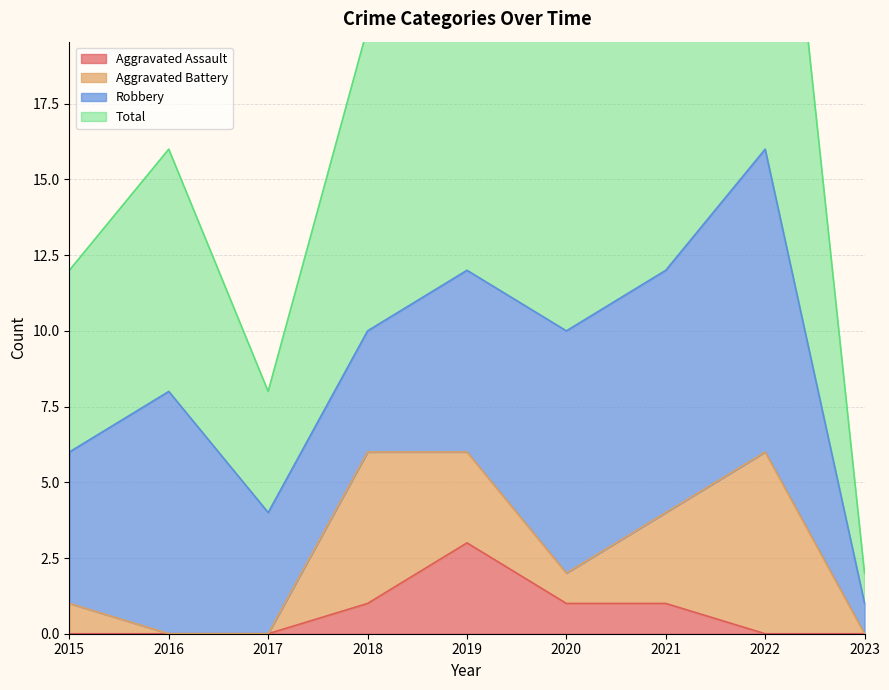

The value of Aggravated Assault at 2015 is -2. True or false?

False